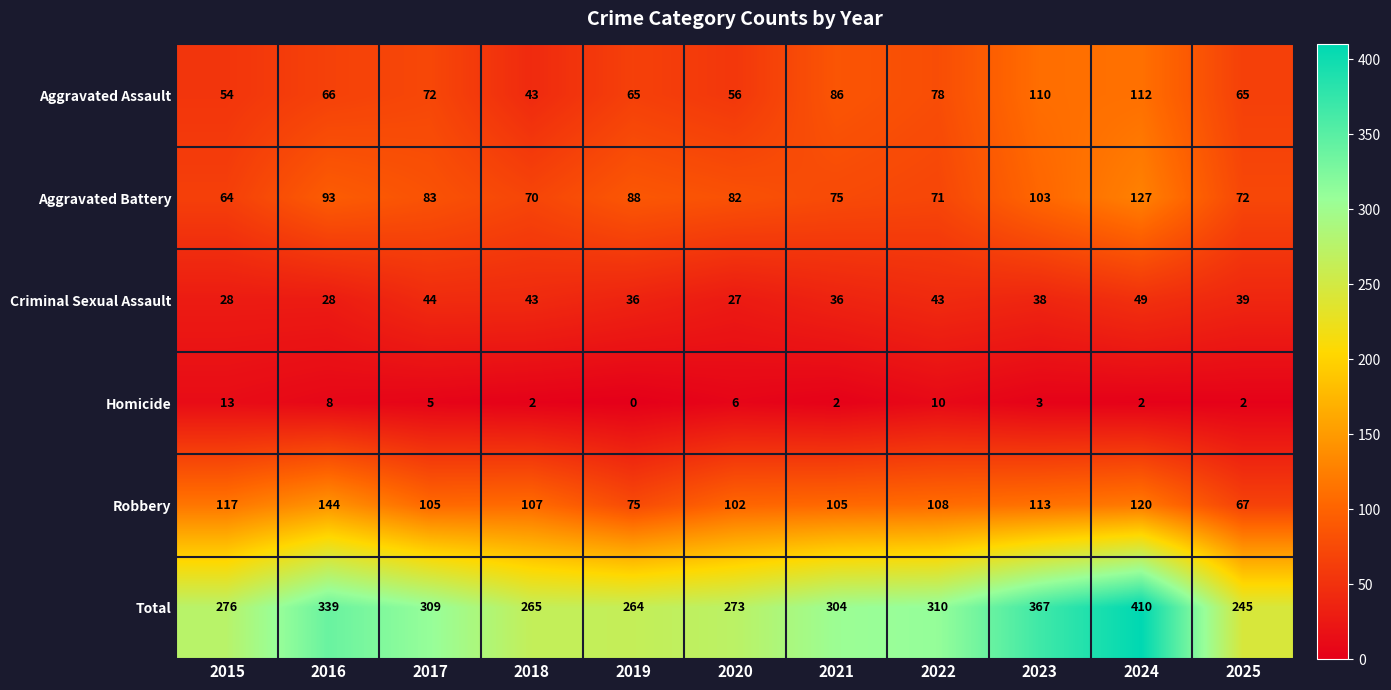

Rank the series at 2015 from lowest to highest value.

Homicide, Criminal Sexual Assault, Aggravated Assault, Aggravated Battery, Robbery, Total